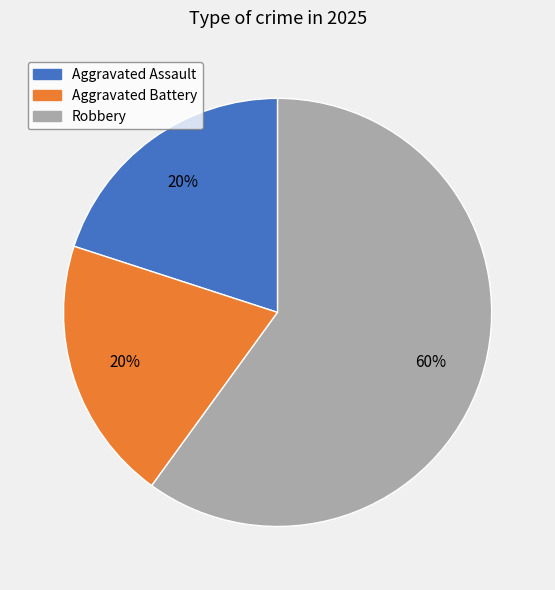

How many slices are in this pie chart?

3